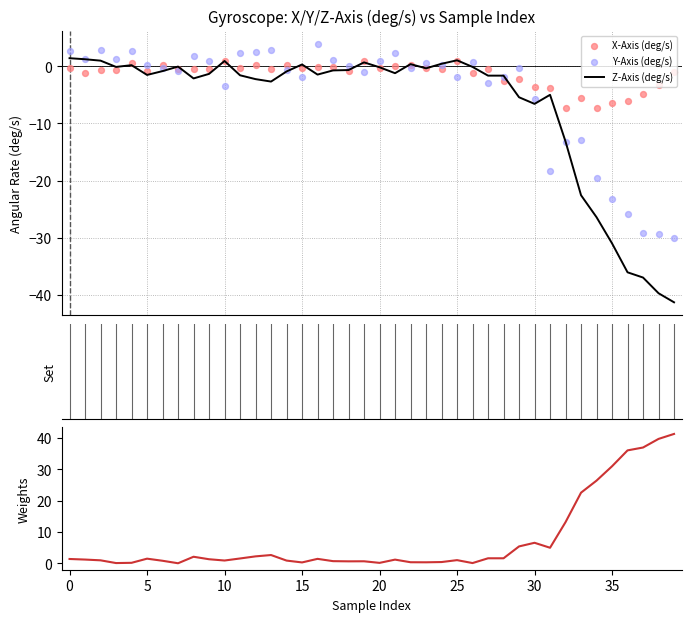

Which series reaches the minimum Y coordinate?

Z-Axis (deg/s)